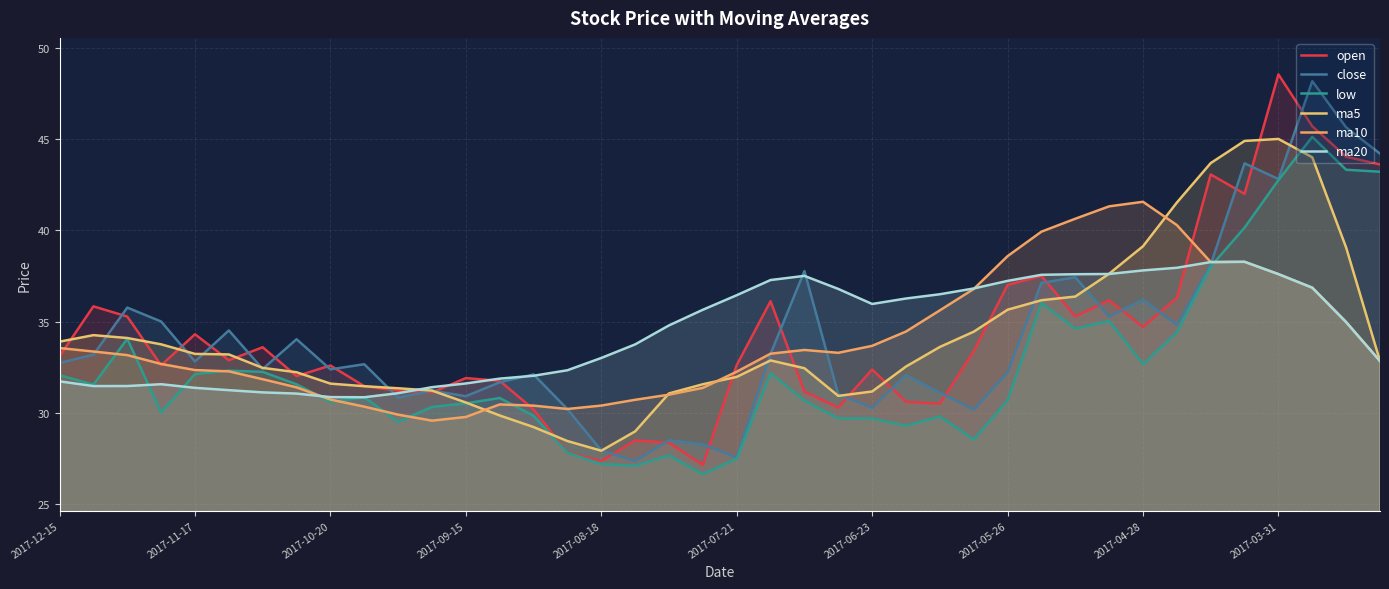

What is the difference between the second highest and second lowest values in the ma20 series?

7.4